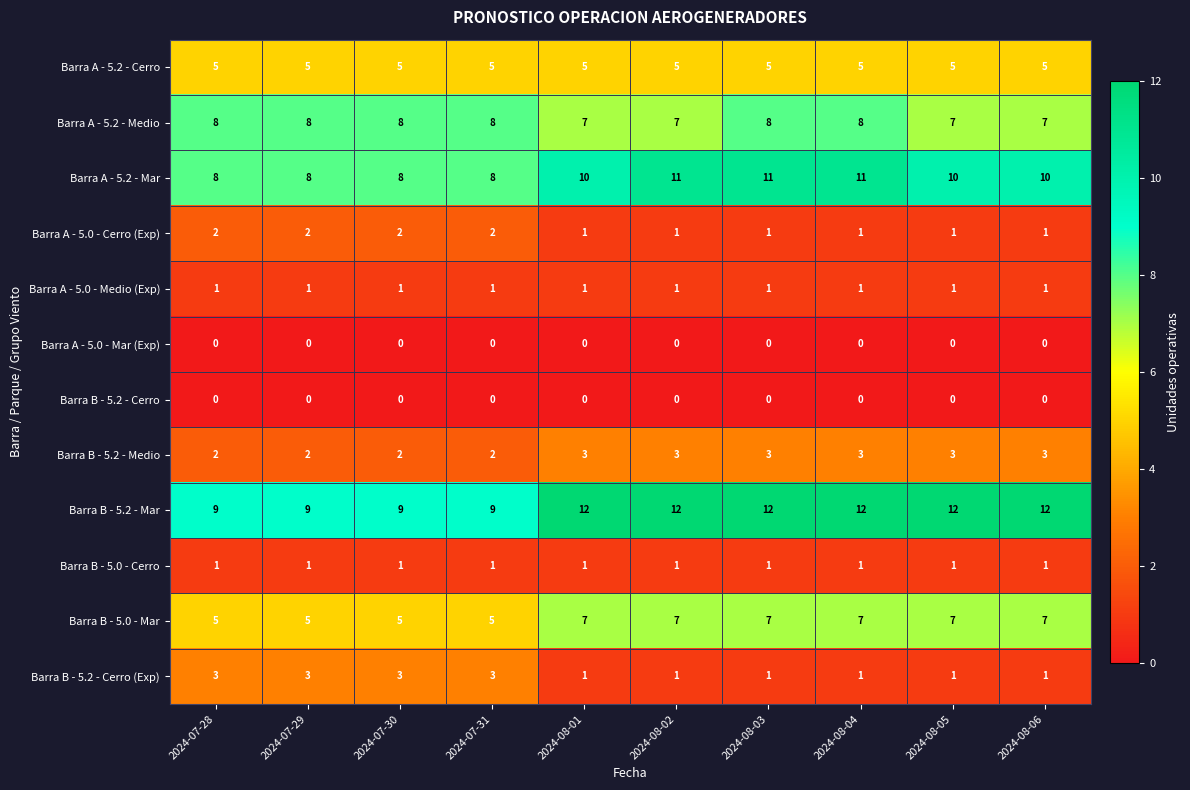

Which series has the largest total across all categories?

Barra B - 5.2 - Mar